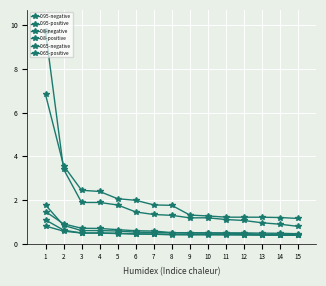

Count the number of categories in the chart.

15